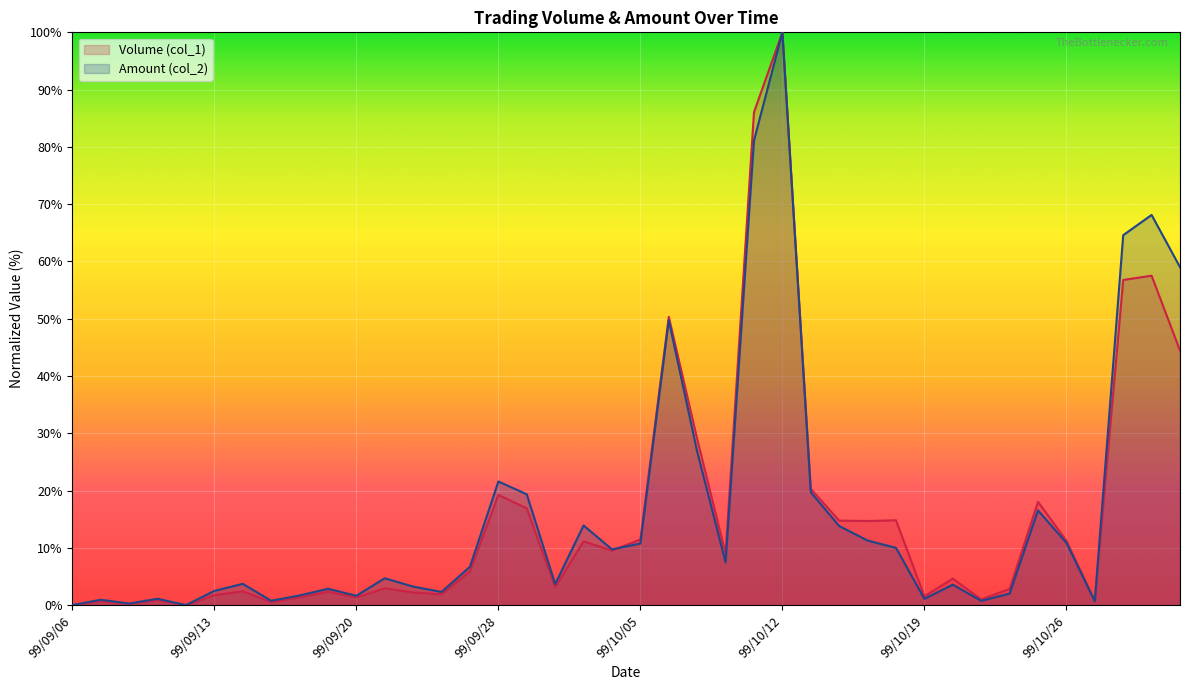

How many interior local peaks does the Volume (col_1) series have?

13